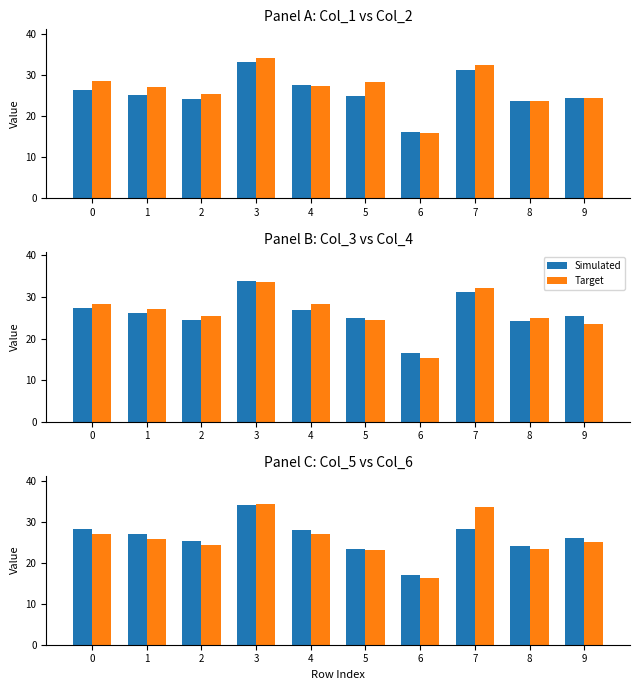

Rank the series at 2 from highest to lowest value.

Simulated, Target